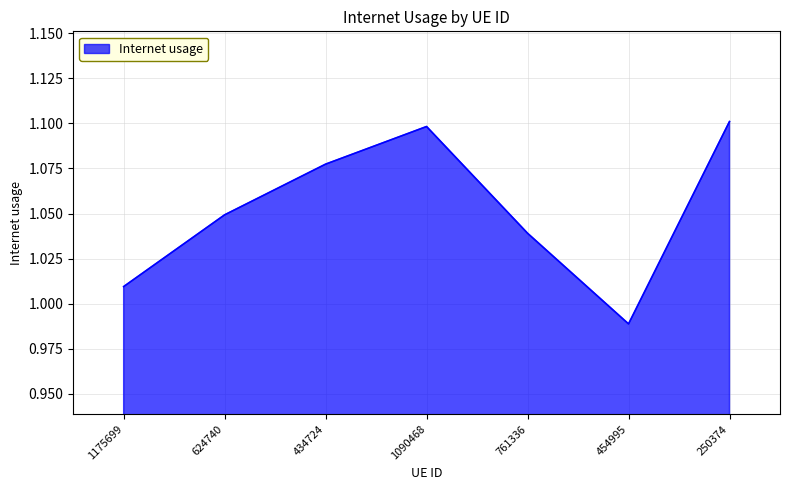

What position from the left is 761336?

5